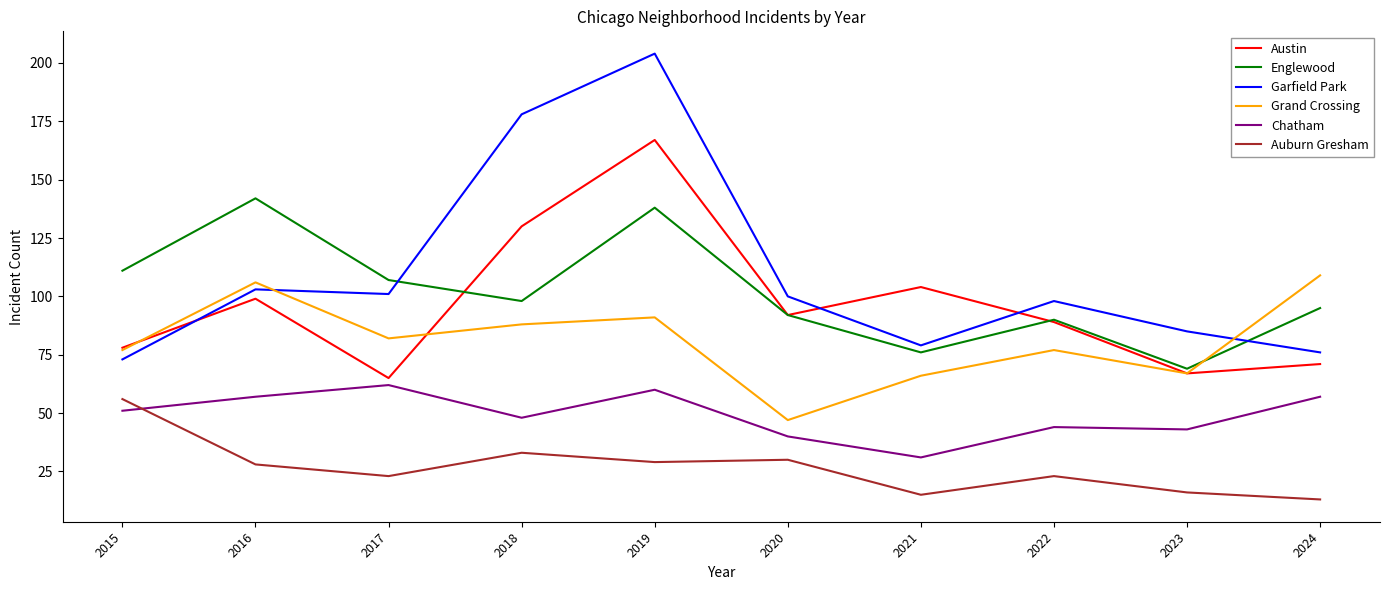

Does the chart display data point markers on the line(s)?

No